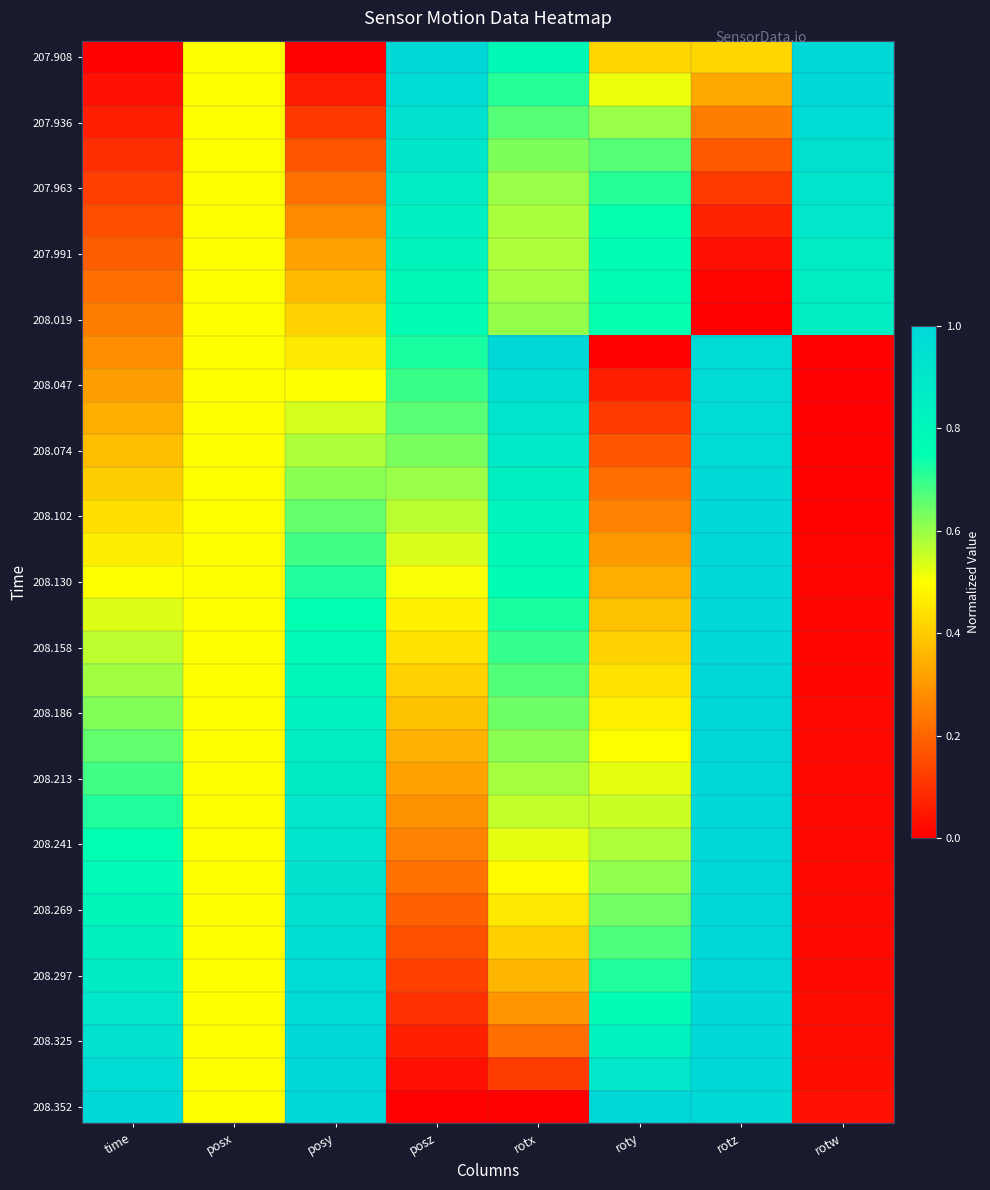

Which label corresponds to the largest value in the chart?

posz